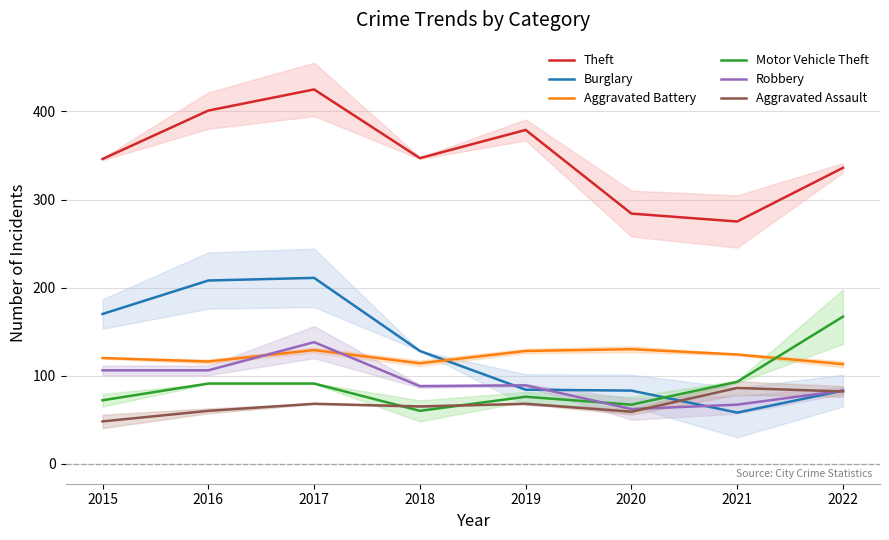

Is the value of Motor Vehicle Theft at 2021 greater than the value of Theft at 2020?

No